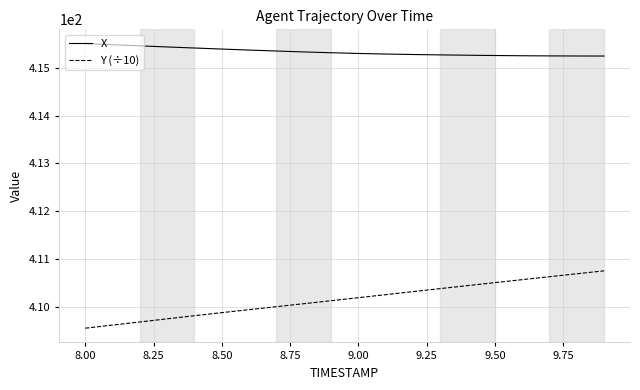

Which series has the widest spread of values?

Y (÷10)